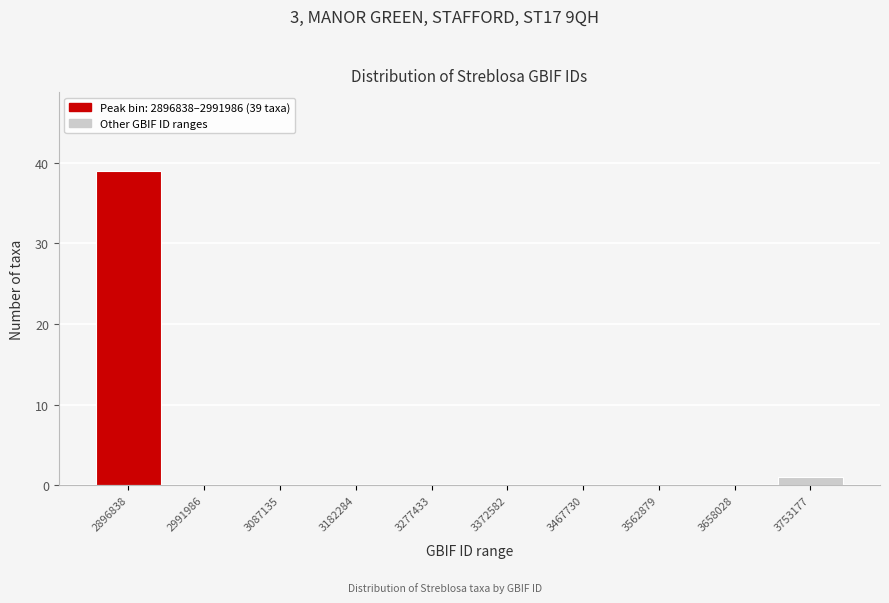

Reading right to left, transcribe all the data shown in this chart.

3753177=1	3658028=0	3562879=0	3467730=0	3372582=0	3277433=0	3182284=0	3087135=0	2991986=0	2896838=39